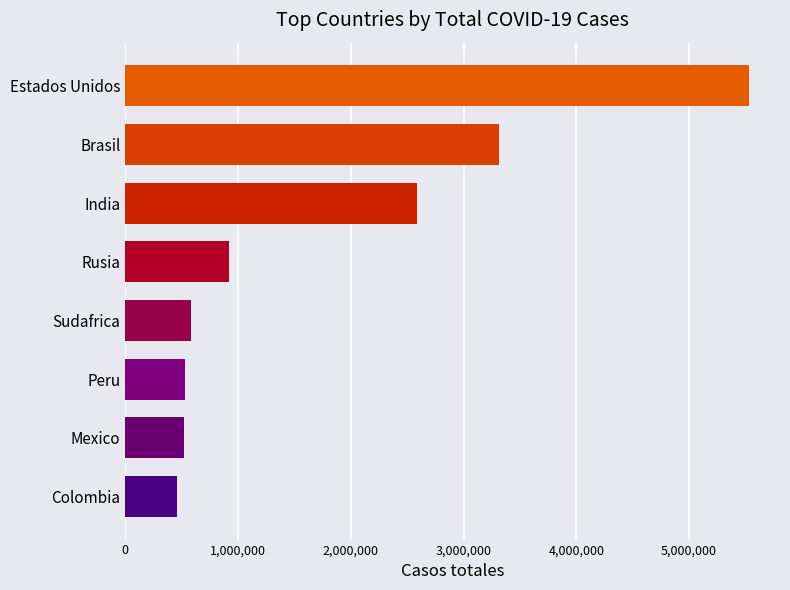

What is the ratio of the value at India to the value at Estados Unidos?

0.5